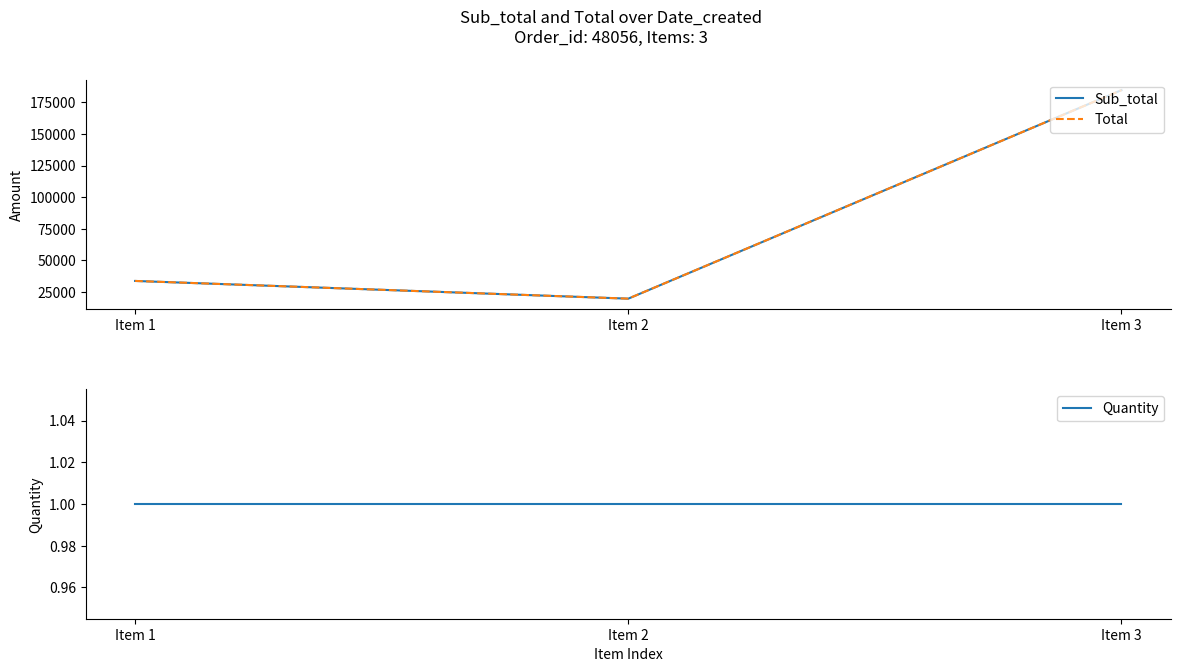

At which label does Total first exceed 33800?

Item 3